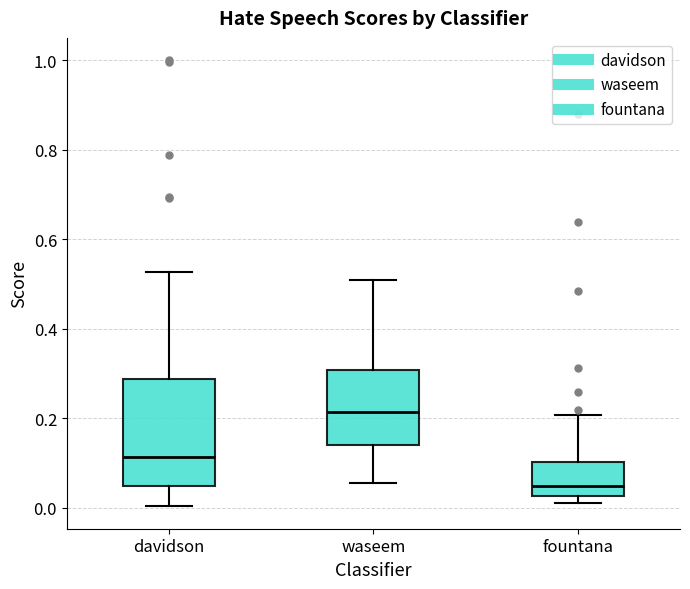

Reading left to right, transcribe this box plot: for each box, give where its median line is, the range the box spans, and where its two whiskers end, as read against the y-axis. The values are not printed on the chart, so give them approximately, as read against the axis.

davidson: median 0.12, box 0.04 to 0.28, whiskers 0.00 to 0.52
waseem: median 0.22, box 0.14 to 0.30, whiskers 0.06 to 0.50
fountana: median 0.04, box 0.02 to 0.10, whiskers 0.02 (just below the box's lower edge) to 0.20